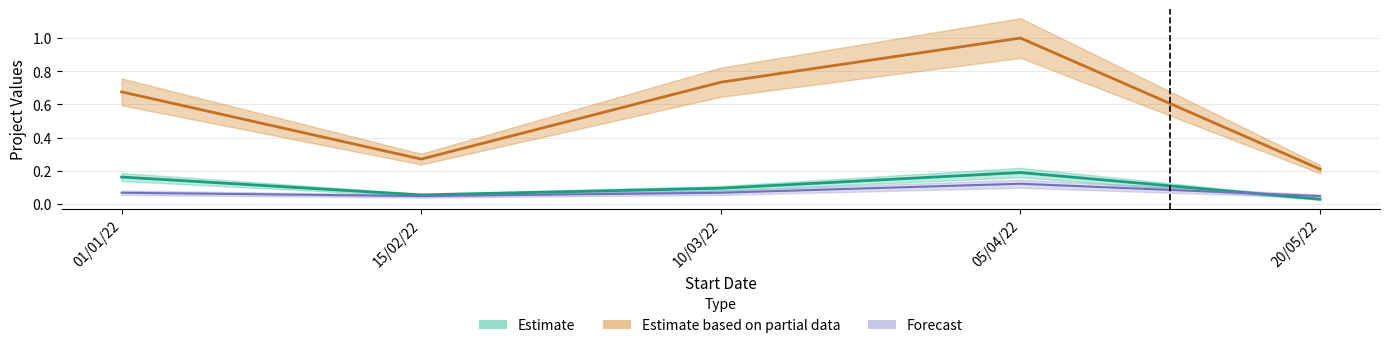

Reading left to right, list all the values displayed in this chart.

Estimate: 01/01/22=0.2	15/02/22=0.1	10/03/22=0.1	05/04/22=0.2	20/05/22=0.0
Estimate based on partial data: 01/01/22=0.7	15/02/22=0.3	10/03/22=0.7	05/04/22=1.0	20/05/22=0.2
Forecast: 01/01/22=0.1	15/02/22=0.0	10/03/22=0.1	05/04/22=0.1	20/05/22=0.0